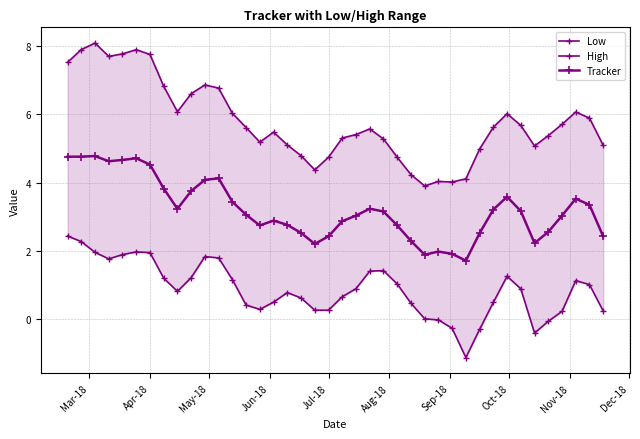

What is the sum of all Low values?

34.1